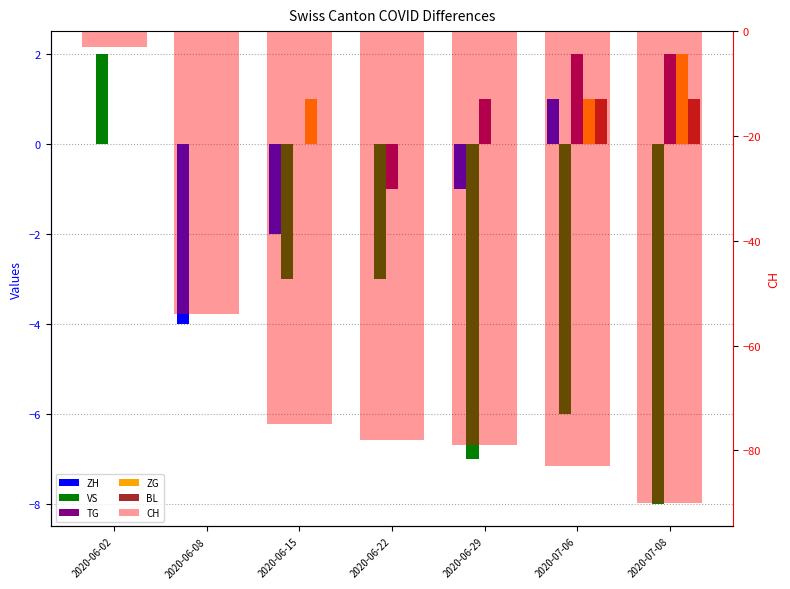

Between 2020-06-22 and 2020-07-08, which is larger?

2020-06-22